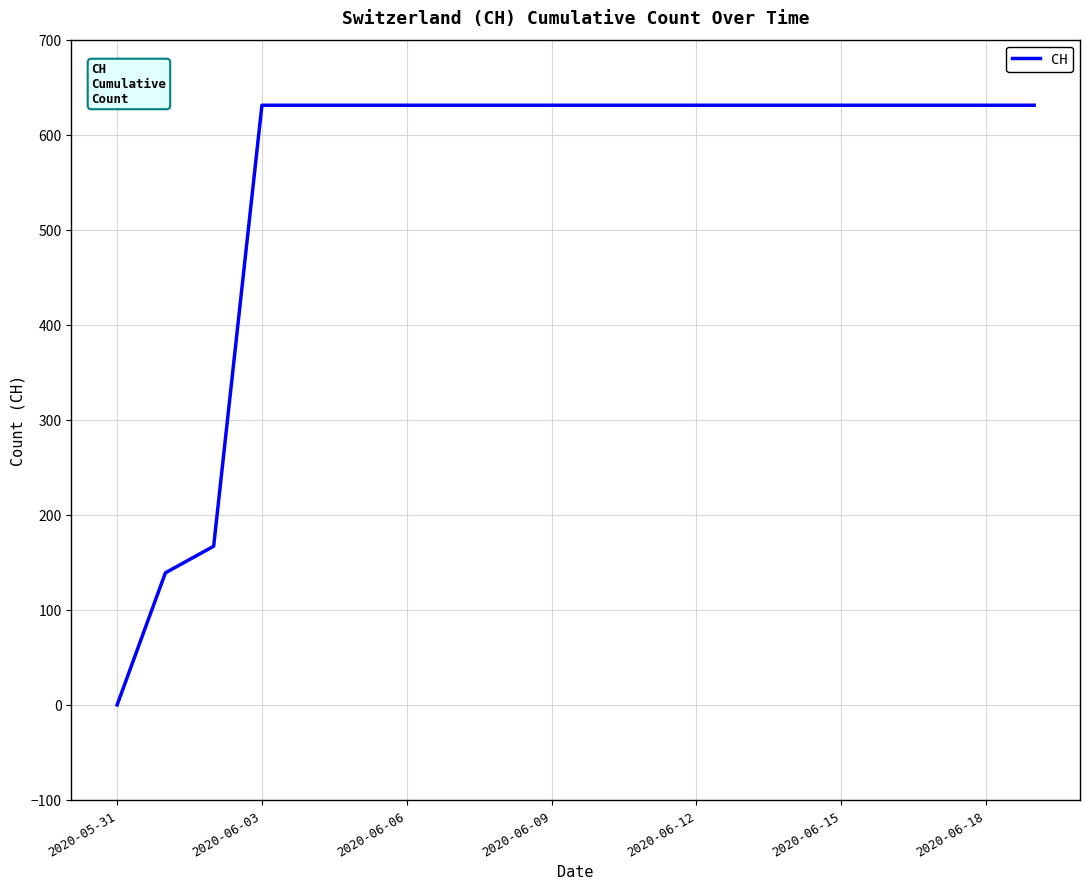

What is the difference between the maximum and minimum values?

631